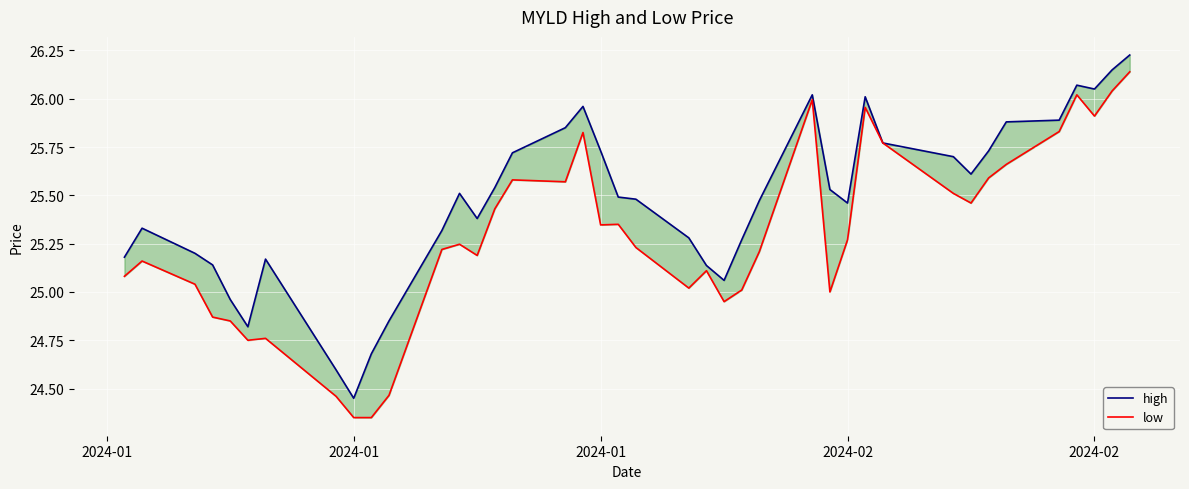

True or false: low and high intersect in this chart.

False